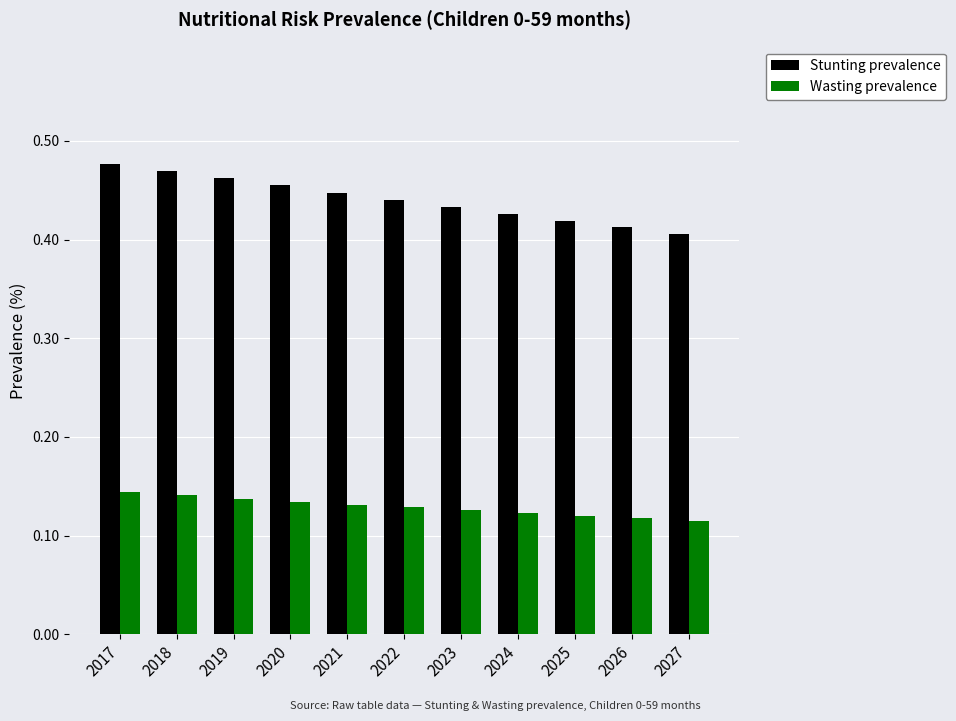

List the series in order of their overall mean, highest first.

Stunting prevalence, Wasting prevalence